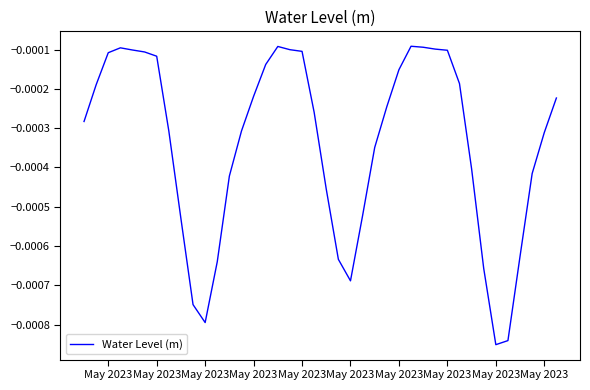

True or false: the data has more than 0 interior local peaks.

True